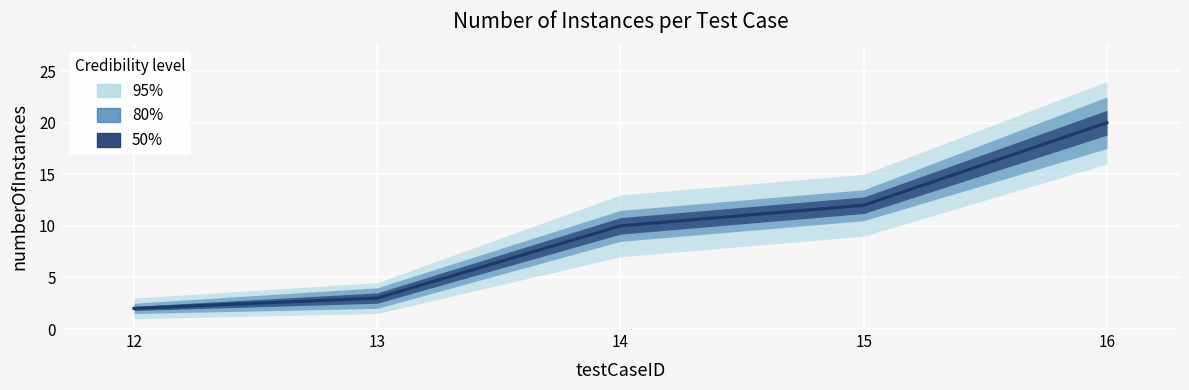

How many values are below 10?

2